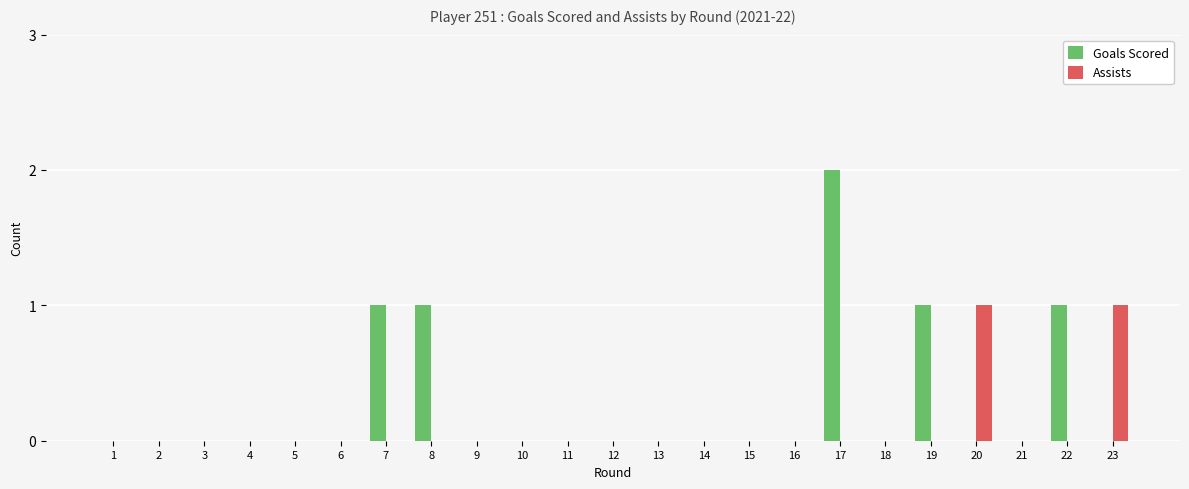

The value of Goals Scored at 6 is -1. True or false?

False